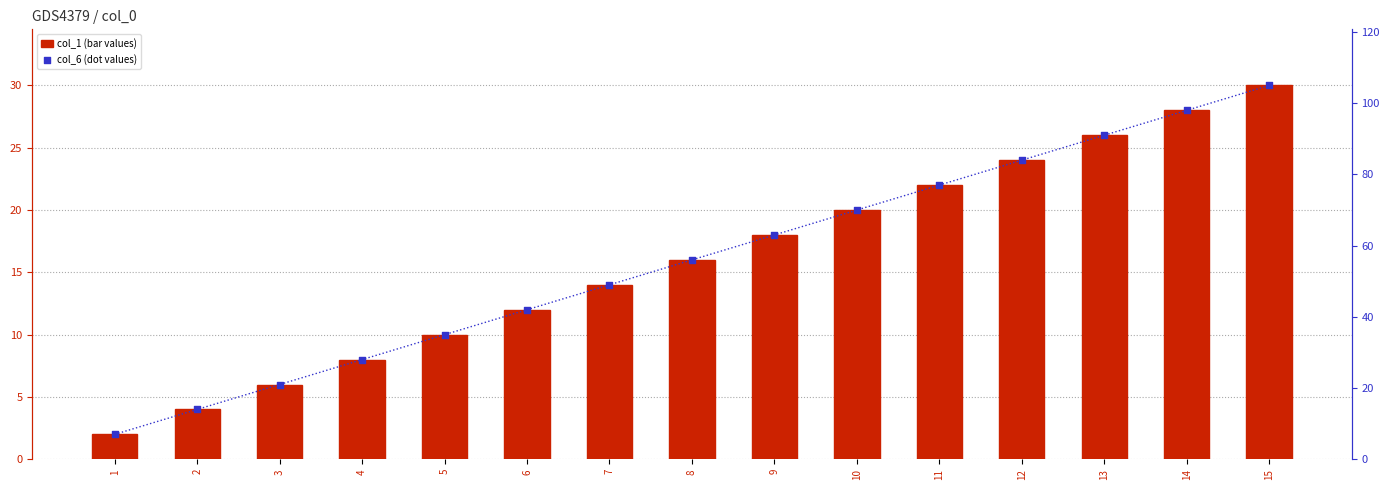

What is the total value across all series at 3?

27